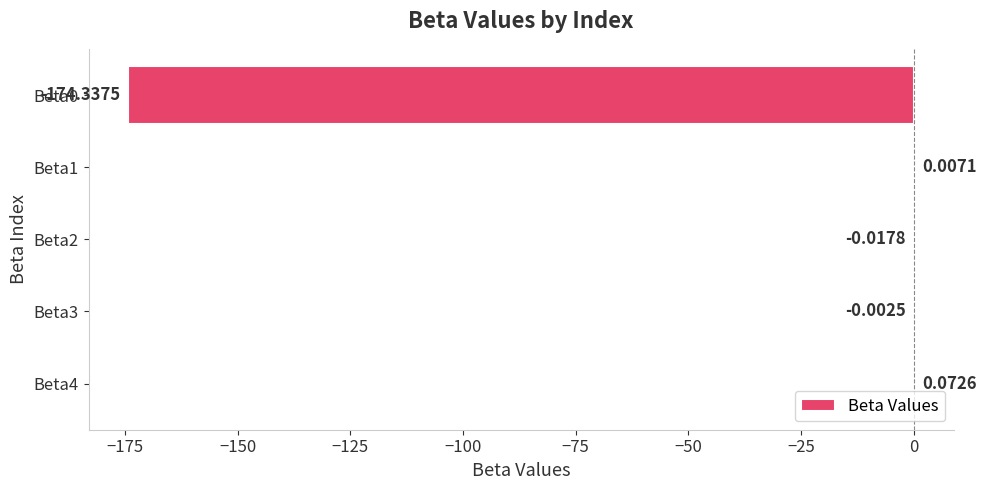

Between Beta1 and Beta3, which is larger?

Beta1